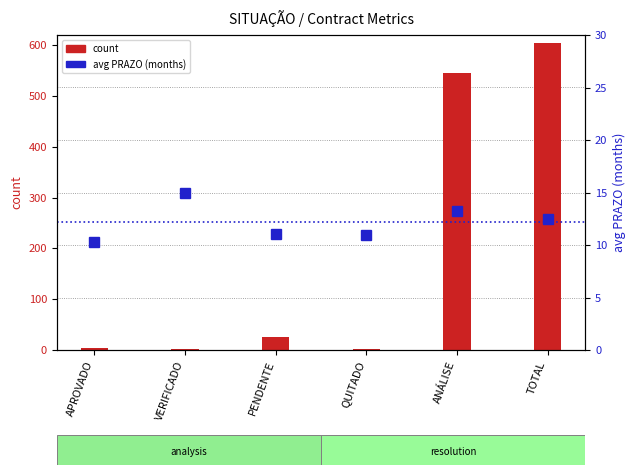

Reading left to right, extract all data points from this chart.

APROVADO=10.3	VERIFICADO=15.0	PENDENTE=11.0	QUITADO=11.0	ANÁLISE=13.2	TOTAL=12.5